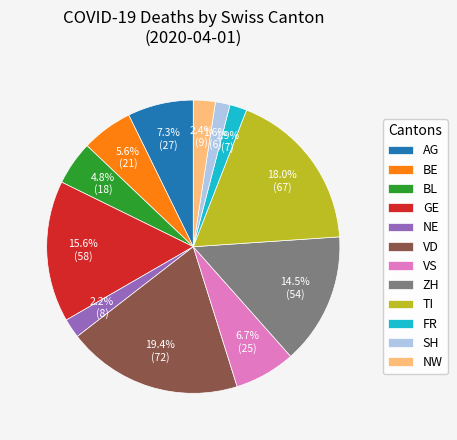

Is the sum of VS and GE greater than half?

No